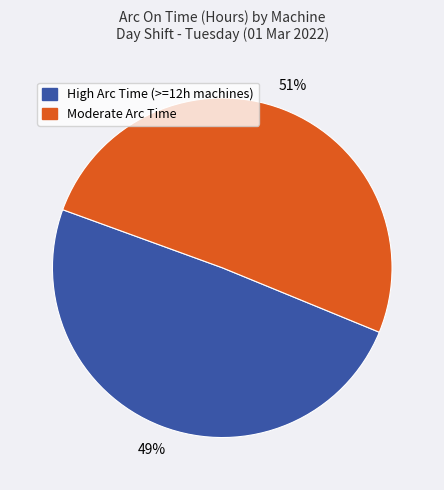

Is there any slice that represents more than half of the pie?

Yes